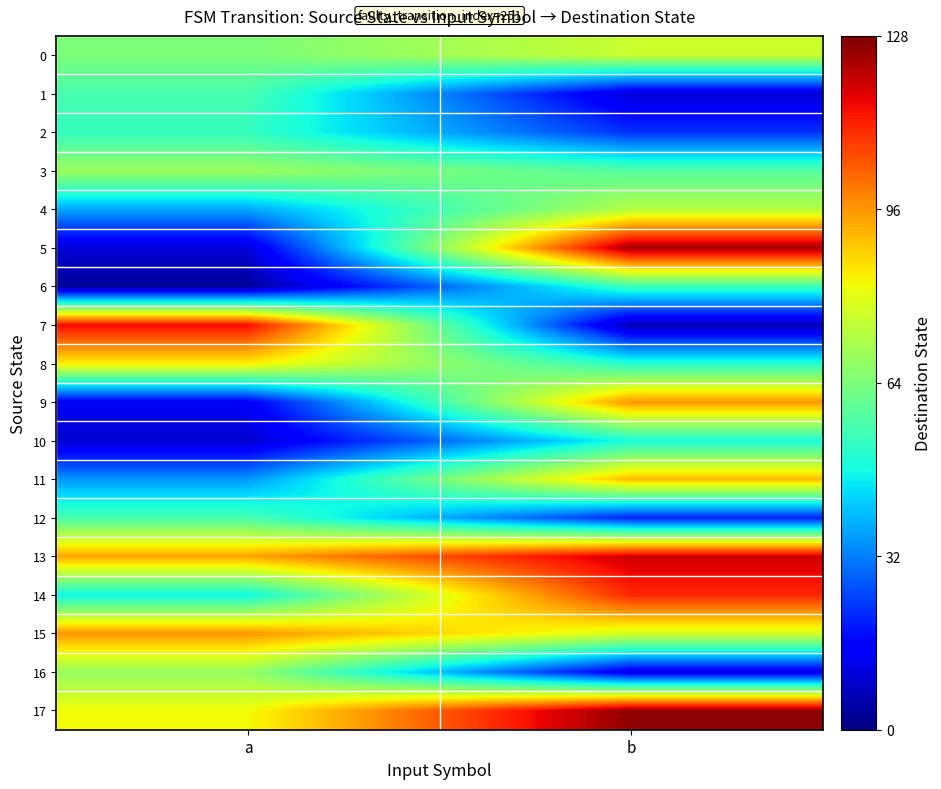

Which has a higher value, a or b?

b